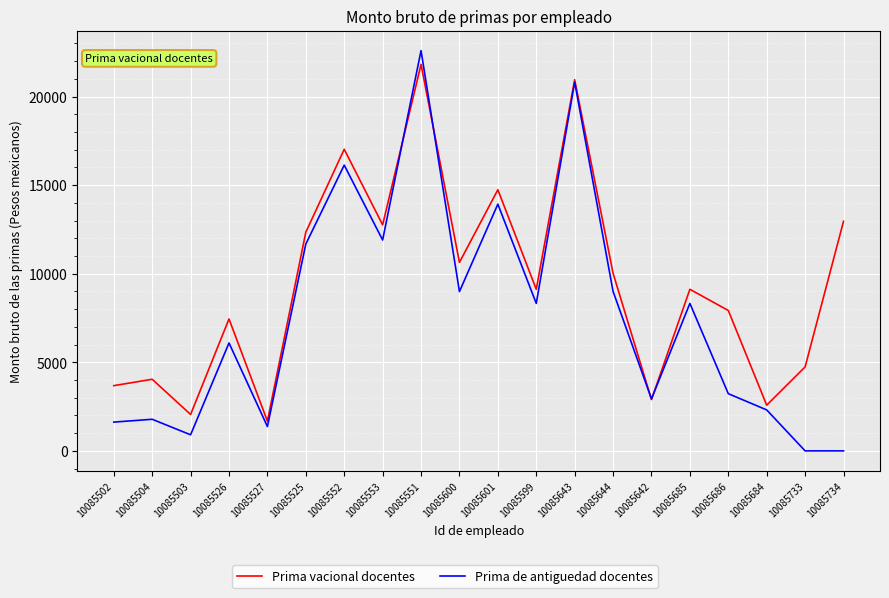

What is the spread (max minus min) of values at 10085551?

777.9